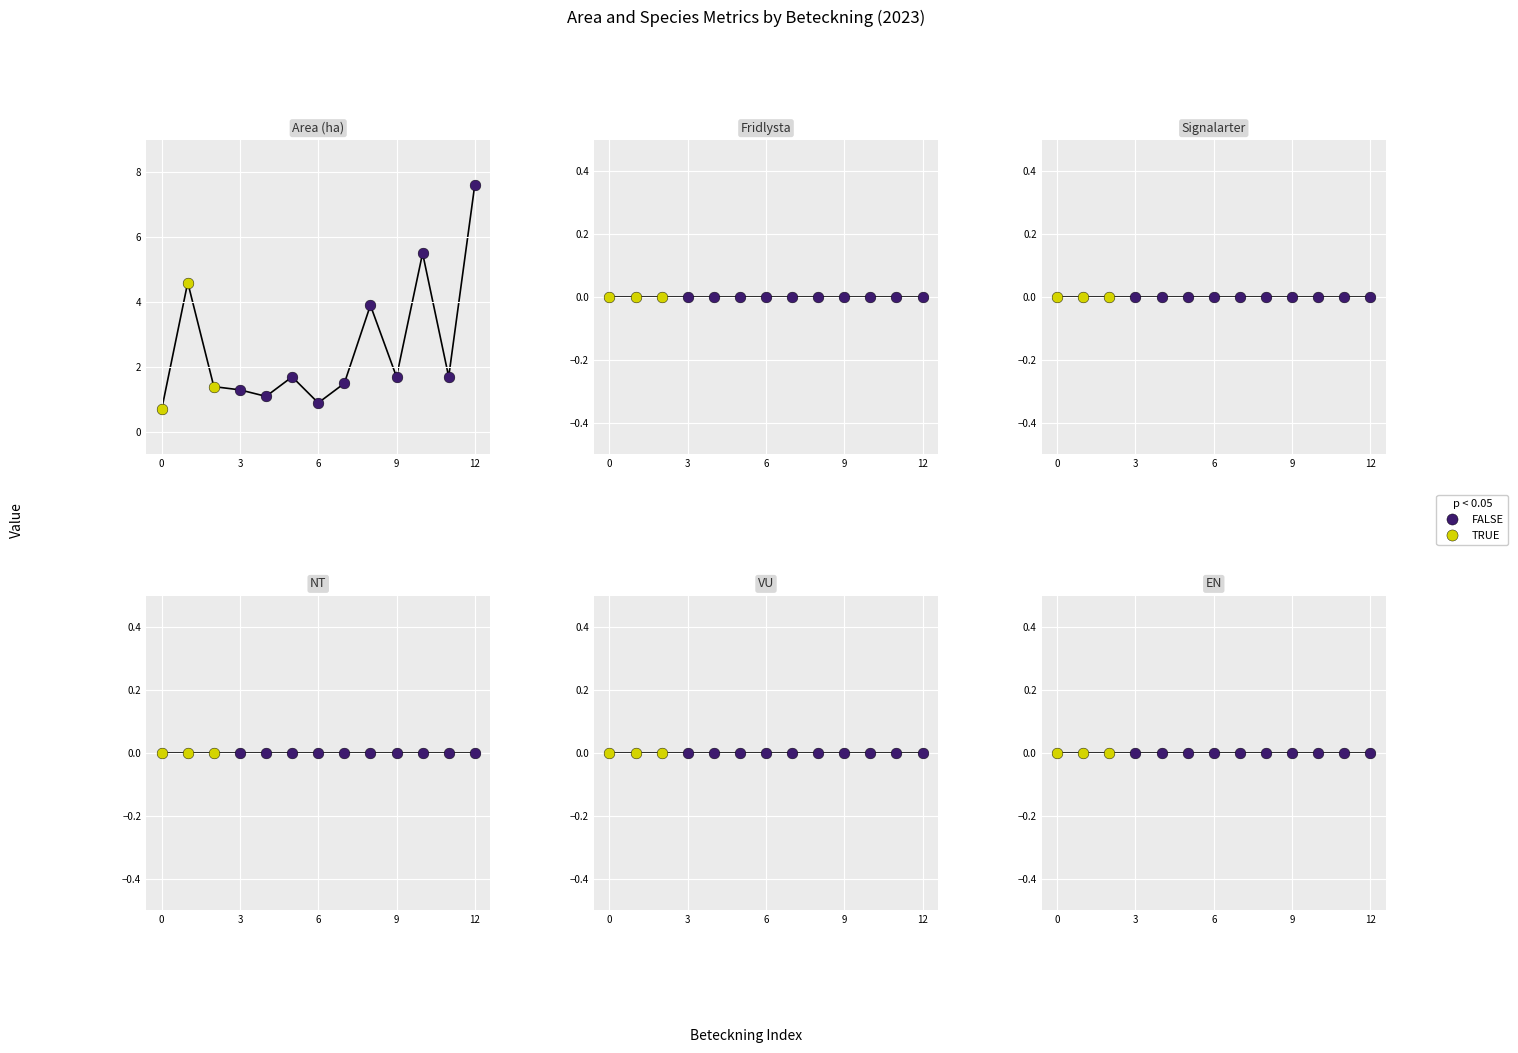

What is the total value across all series at A 34421-2023?

7.6